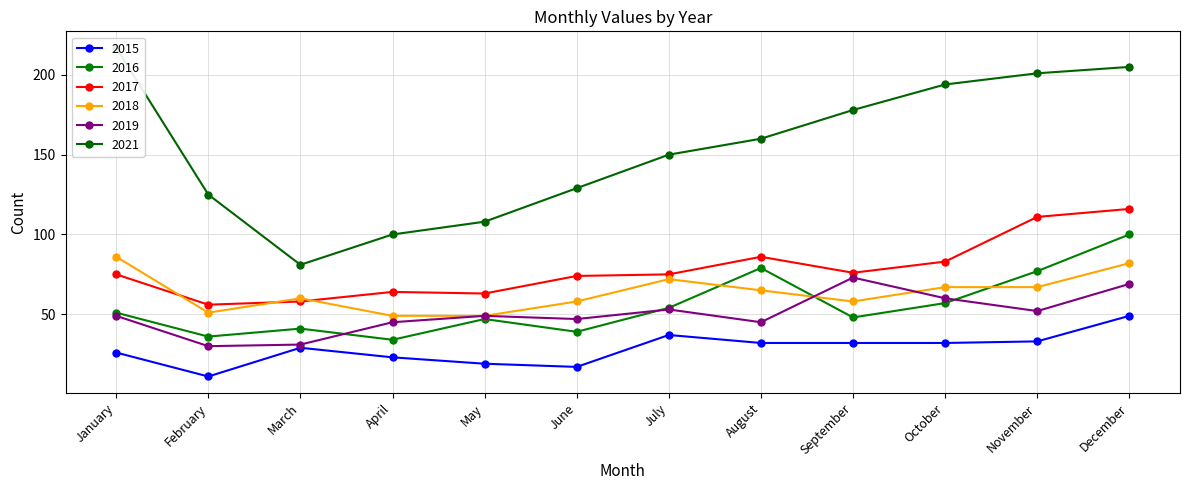

Does the chart have visible grid lines?

Yes